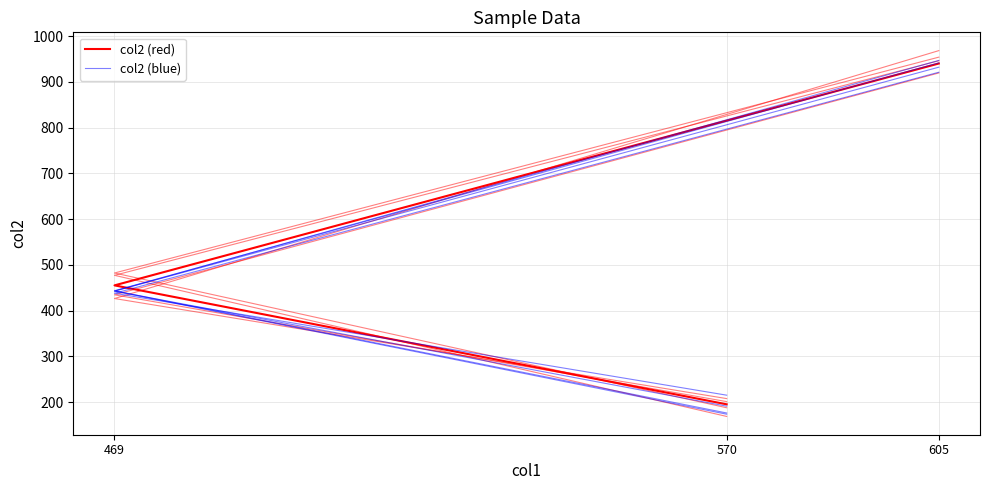

Which has a higher value, 469 or 605?

605